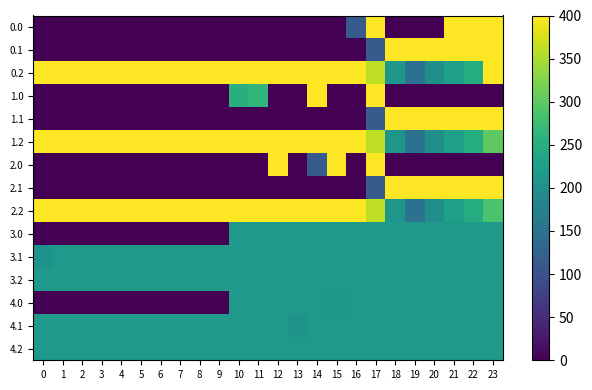

At which category is the sum across all series the highest?

17